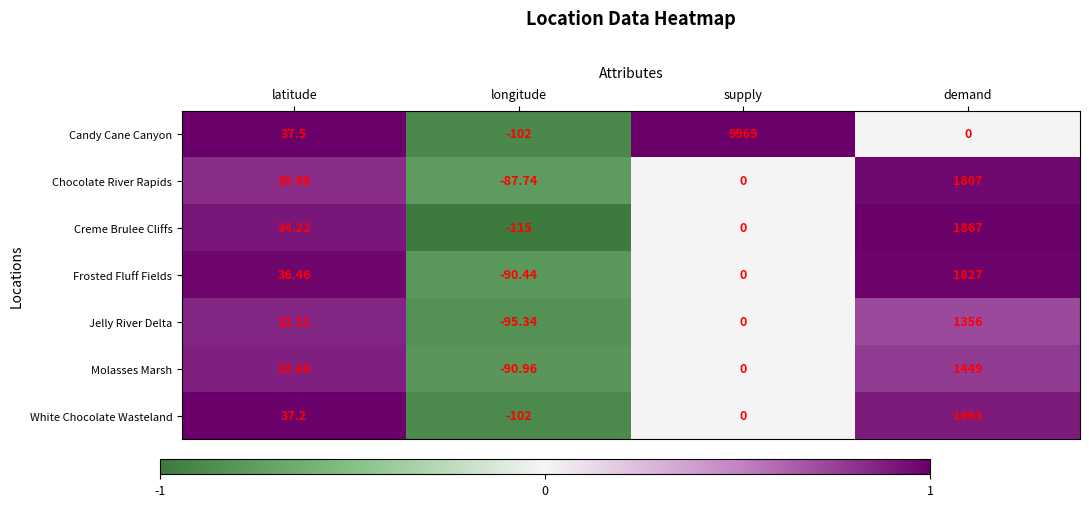

At which label does Chocolate River Rapids reach its peak?

demand